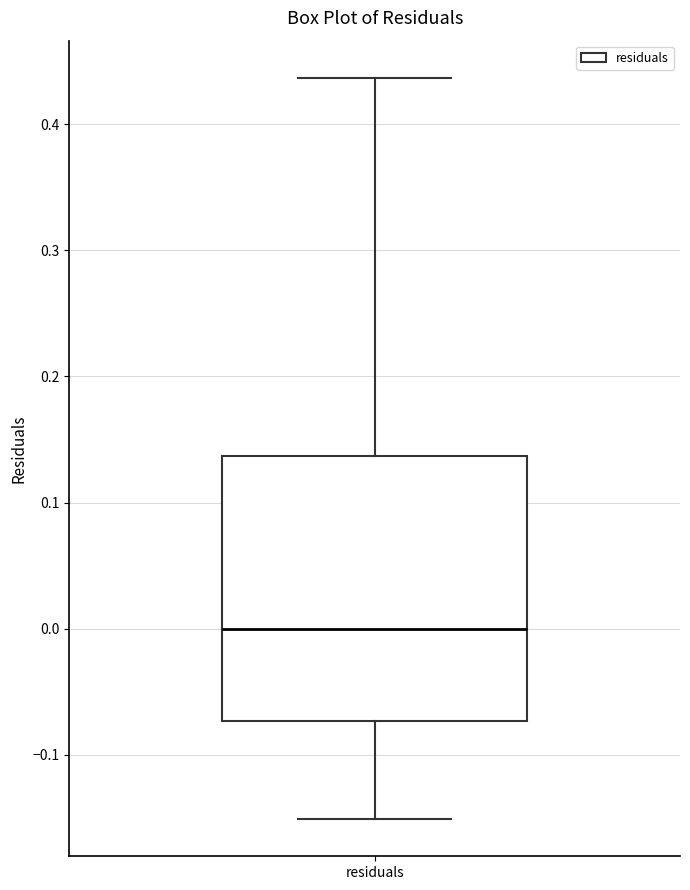

Where does the lower whisker of the box for residuals end on the y-axis? The values are not printed on the chart, so give them approximately, as read against the axis.

-0.15